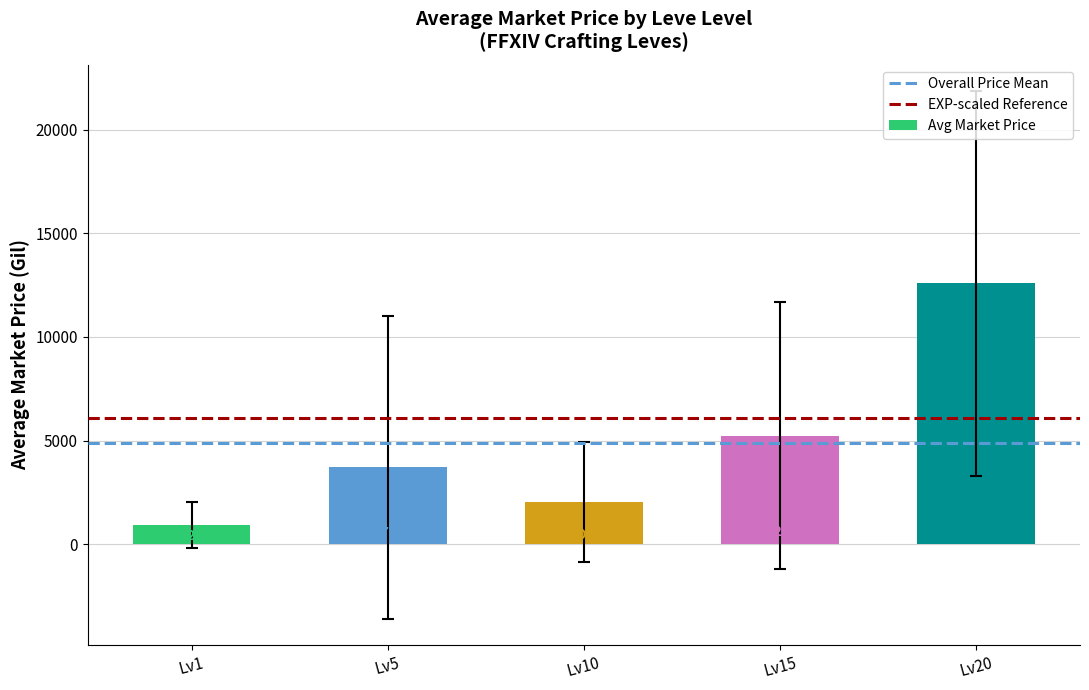

Where is the data nearest to the value 6755?

Lv15